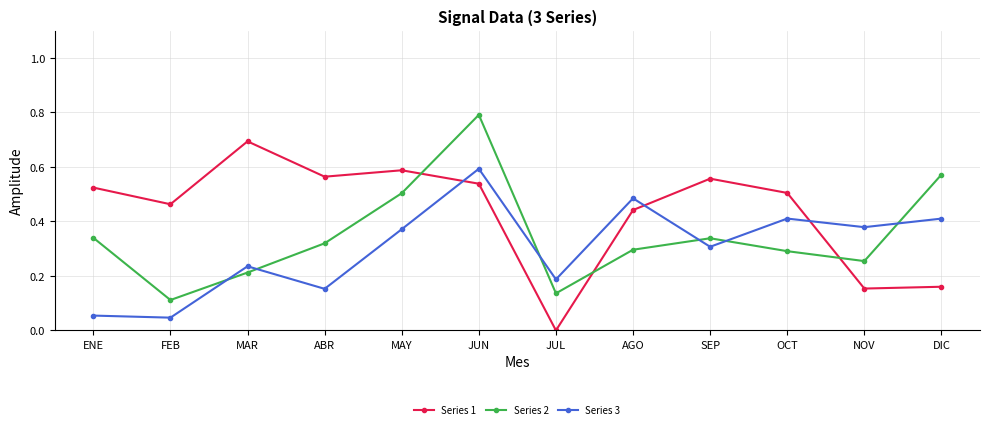

Is it true that Series 2 equals 0.3 at OCT?

True